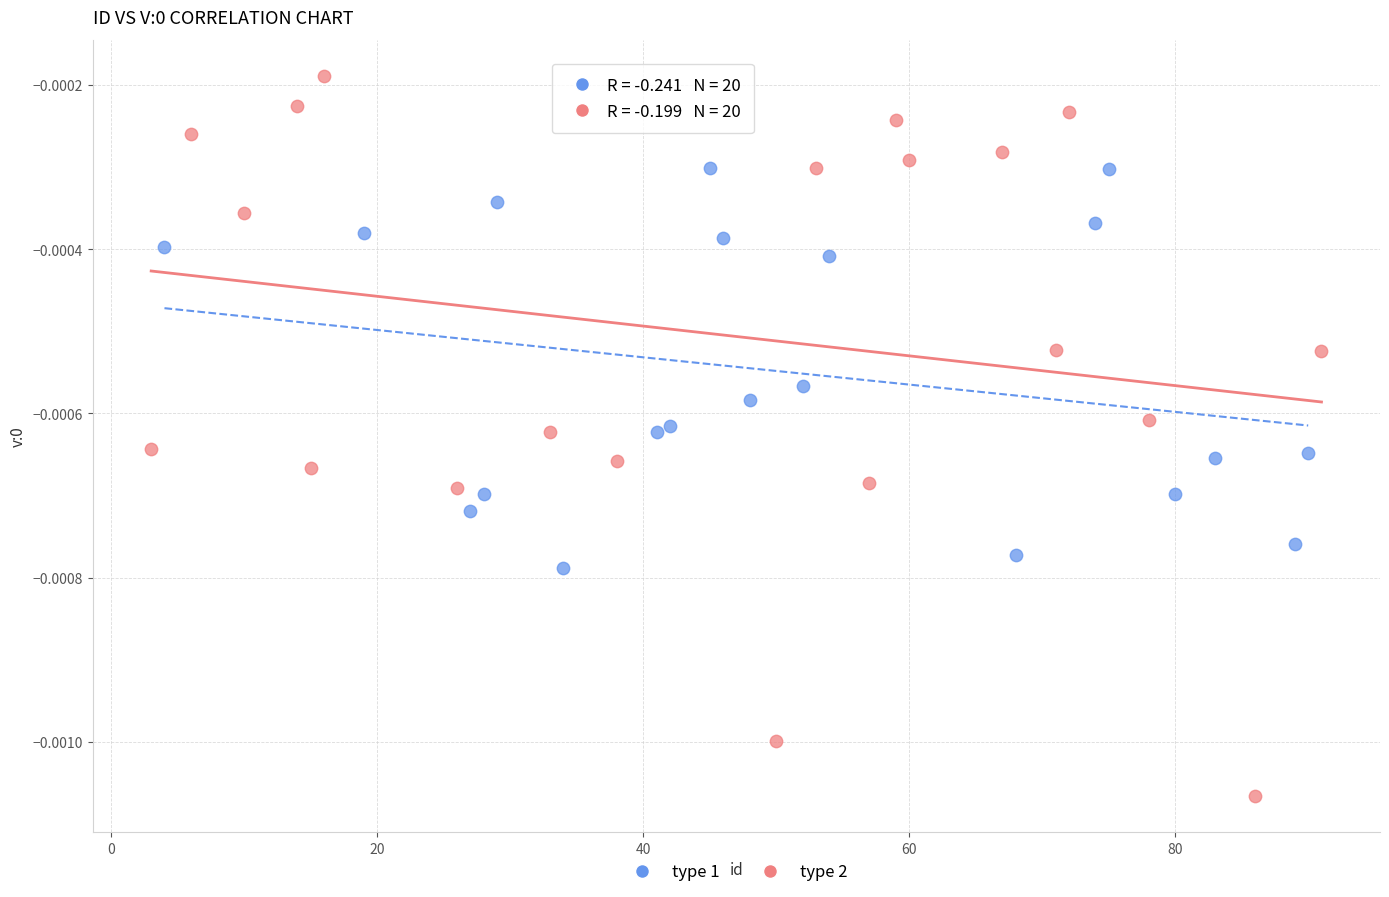

Which series reaches the minimum Y coordinate?

type 2